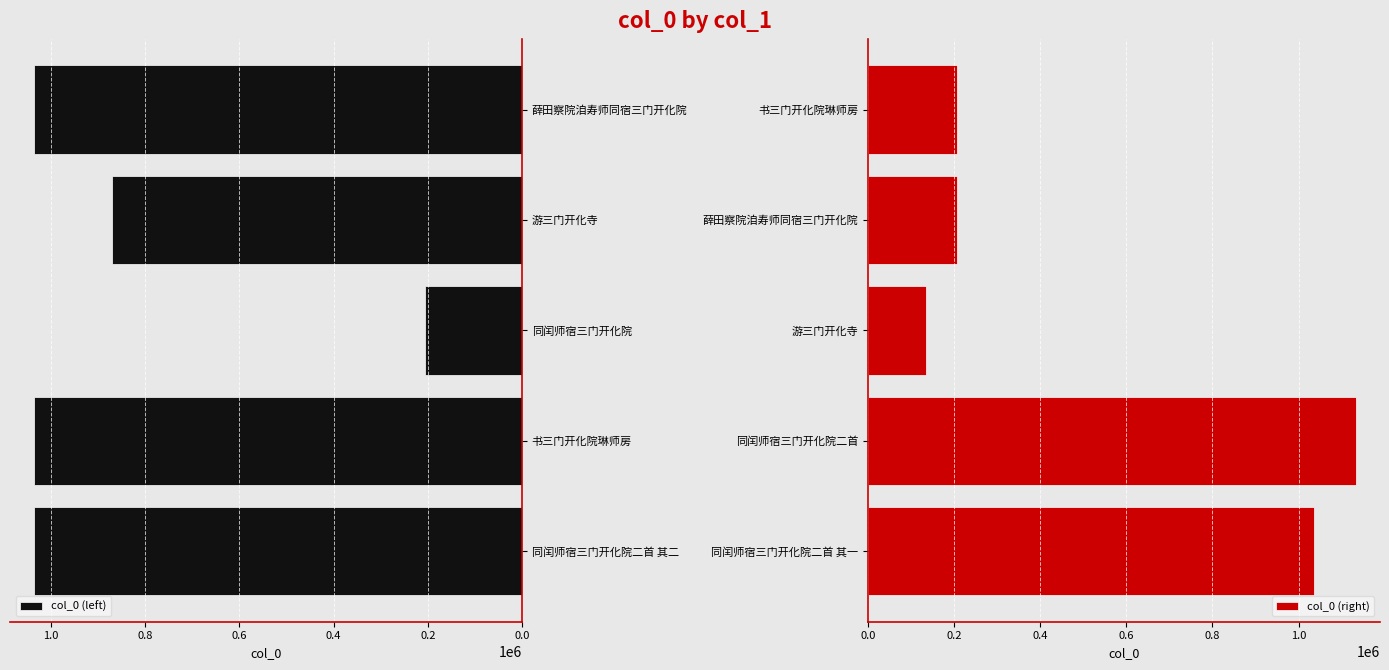

How many bars are there in each group?

2